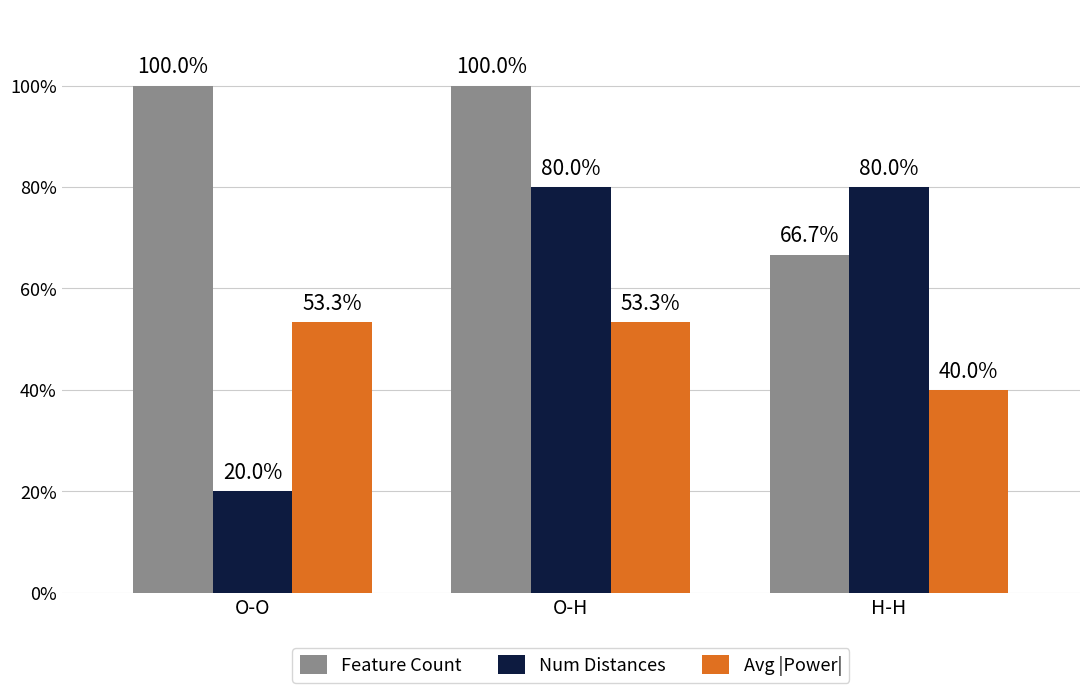

Is the value of Num Distances at O-O greater than the value of Feature Count at O-H?

No